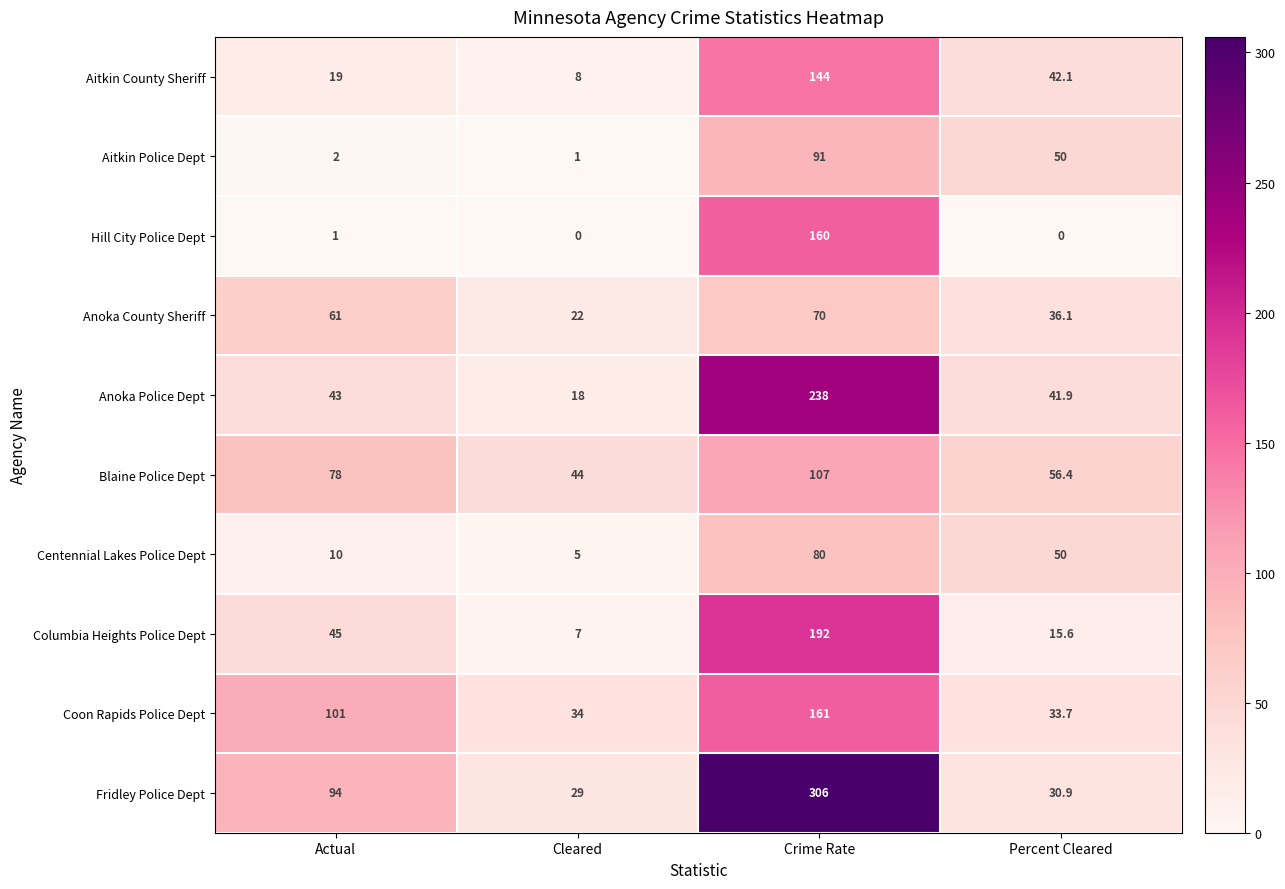

What is the minimum value for Anoka County Sheriff?

22.0